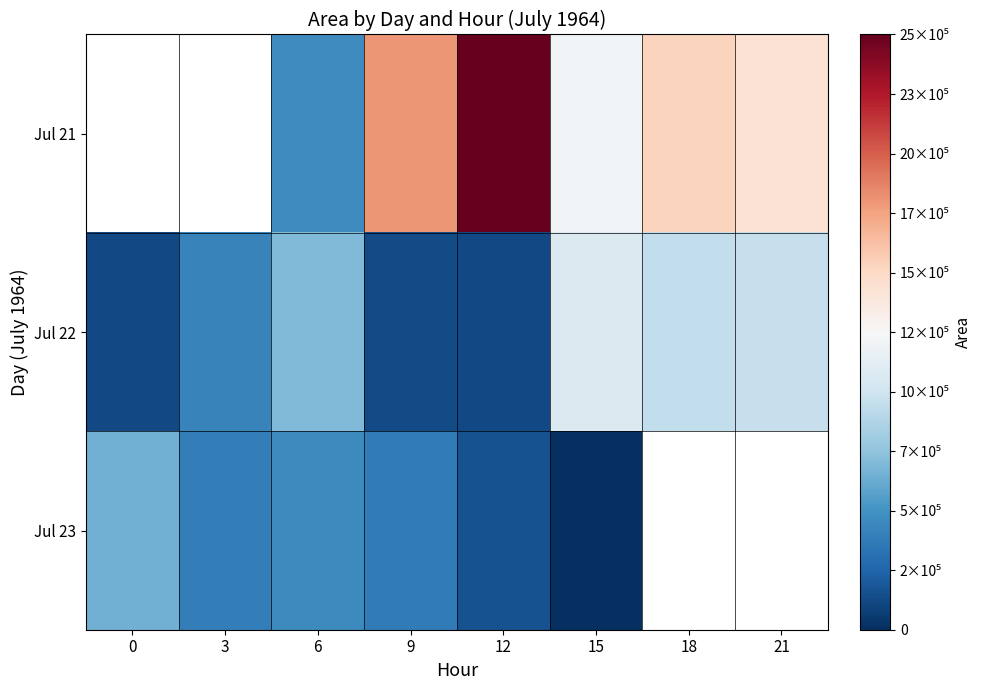

Rank the series at 15 from highest to lowest value.

Jul 21, Jul 22, Jul 23